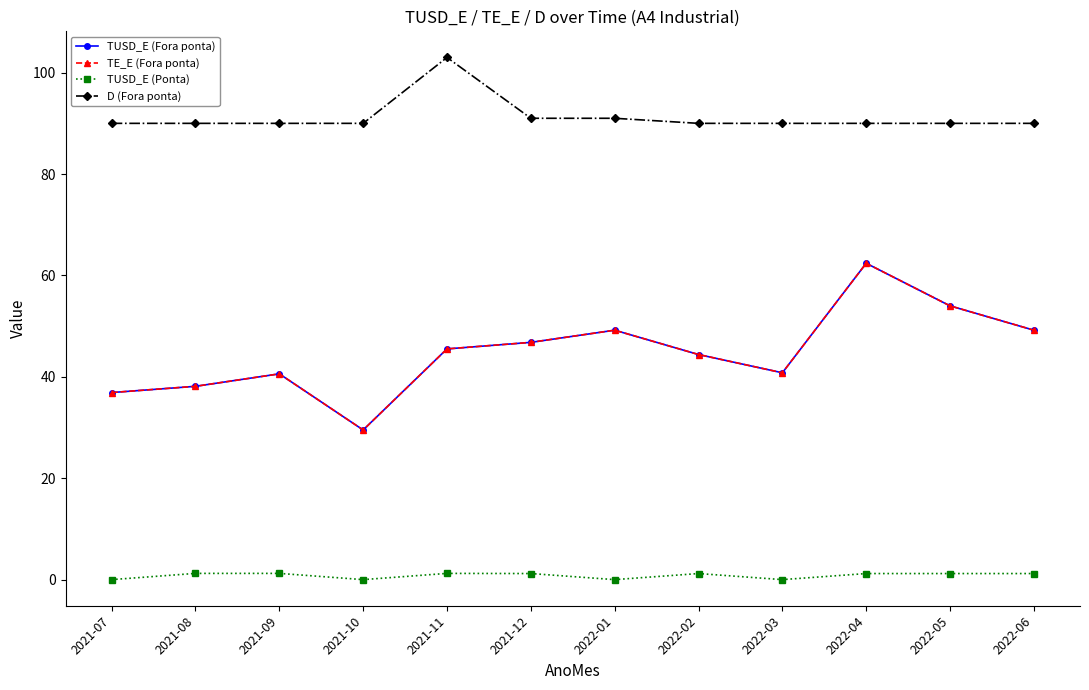

Does the chart have visible grid lines?

No